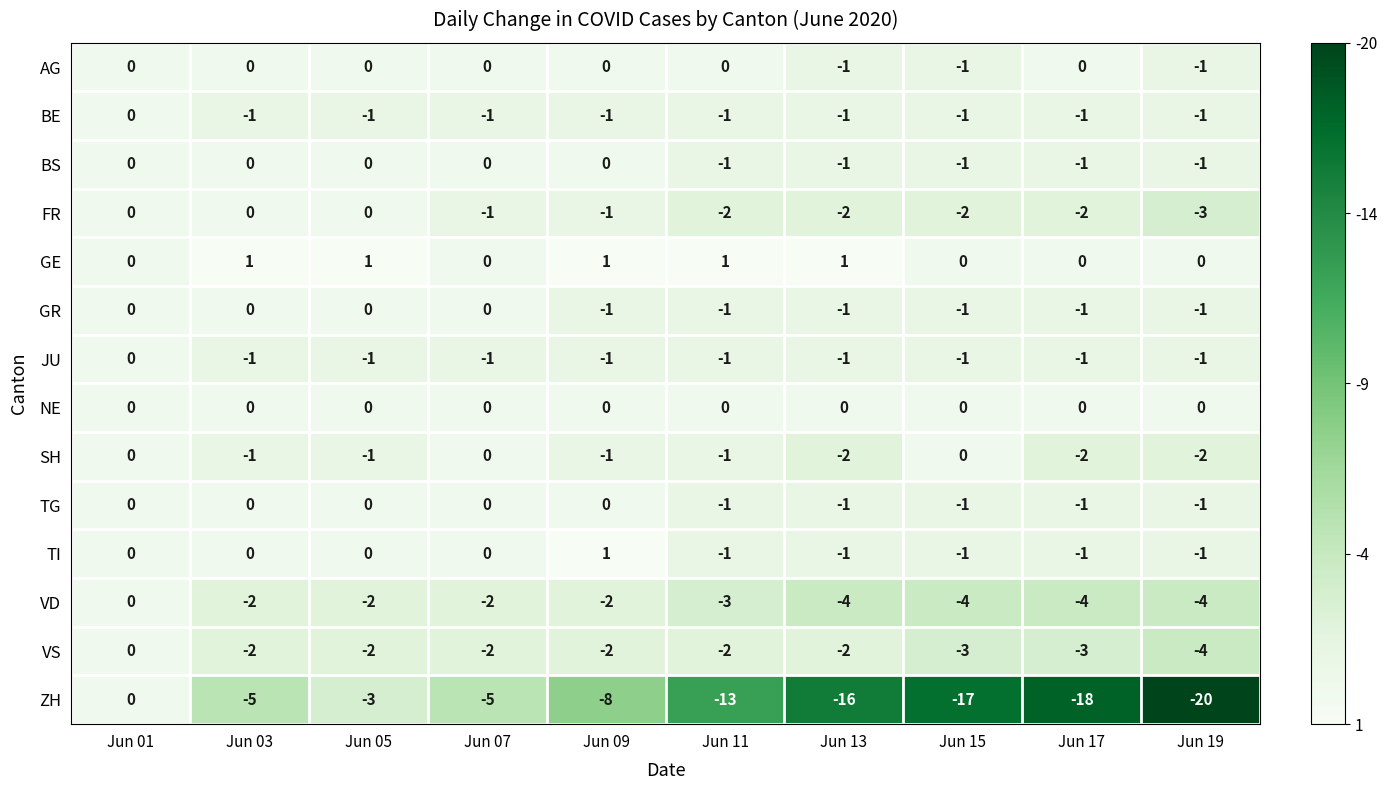

Which category has the lowest value in the ZH series?

Jun 19